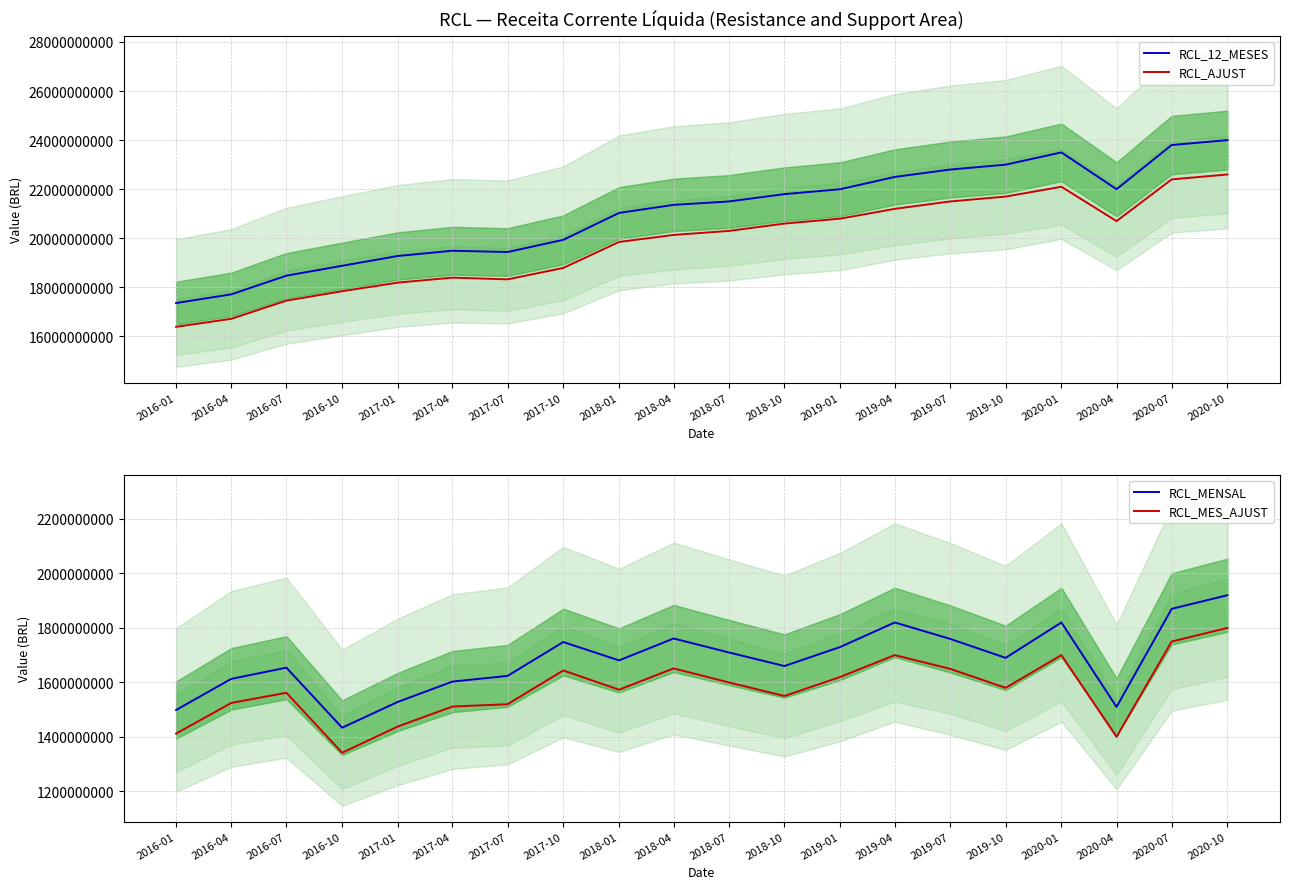

How many data points in RCL_MENSAL are less than 1690000000?

10